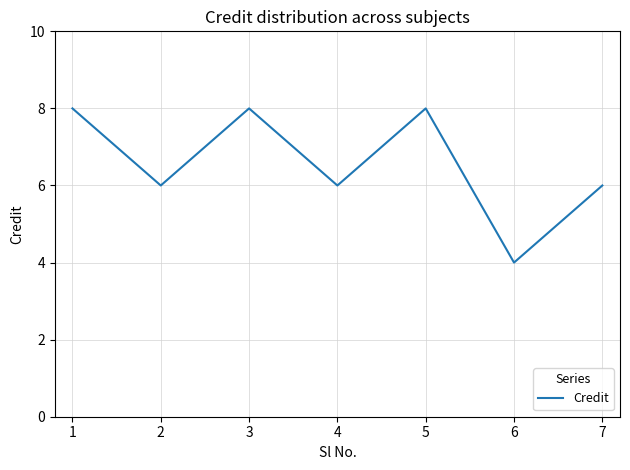

What is the average value?

7